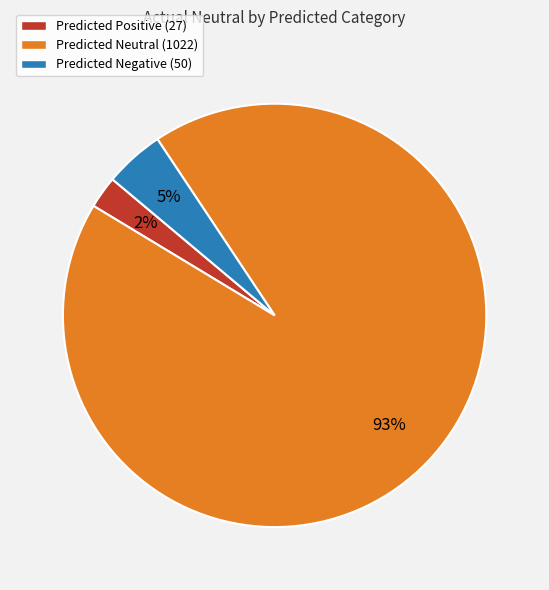

Is the sum of Predicted Positive and Predicted Negative greater than half?

No